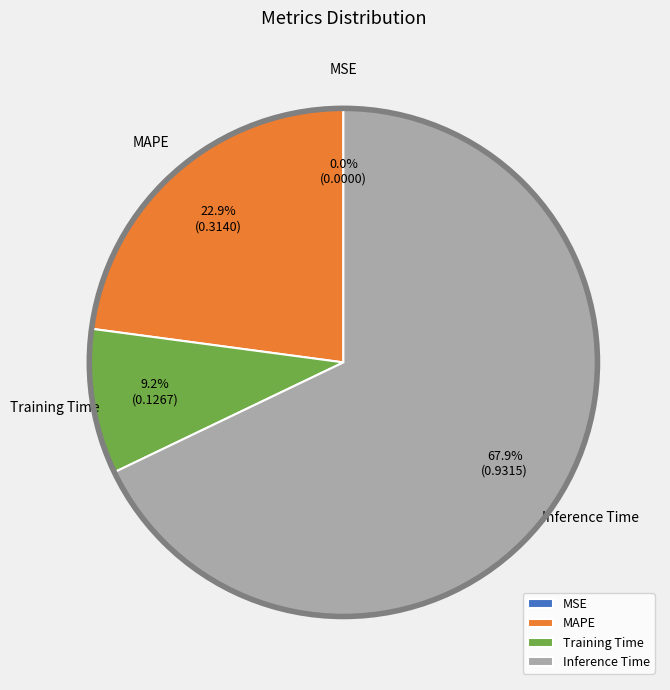

To the nearest percent, what is the difference between the largest and smallest slice percentages?

68%